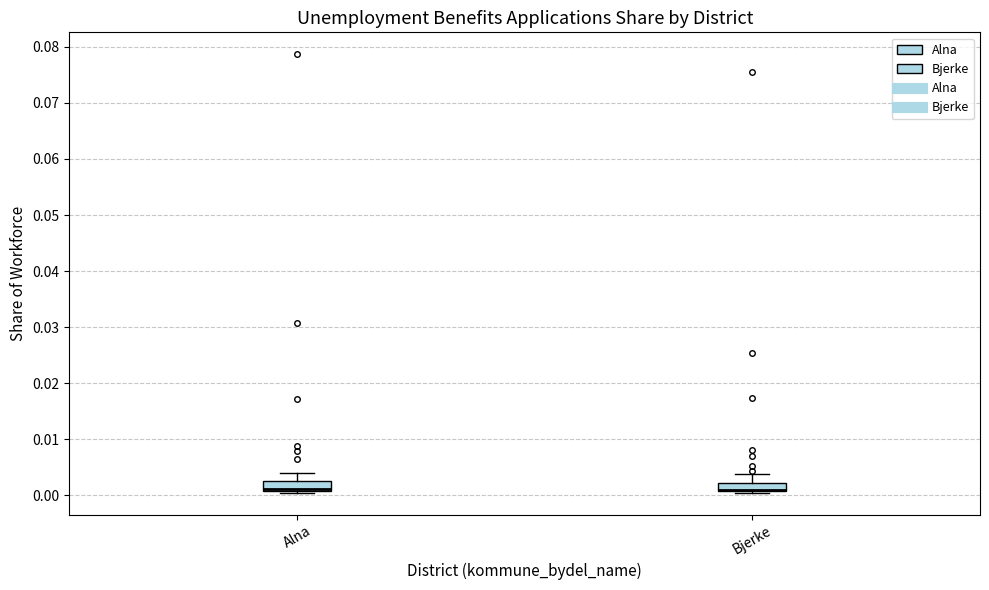

Where is the lower edge of the box for Alna on the y-axis? The values are not printed on the chart, so give them approximately, as read against the axis.

0.001